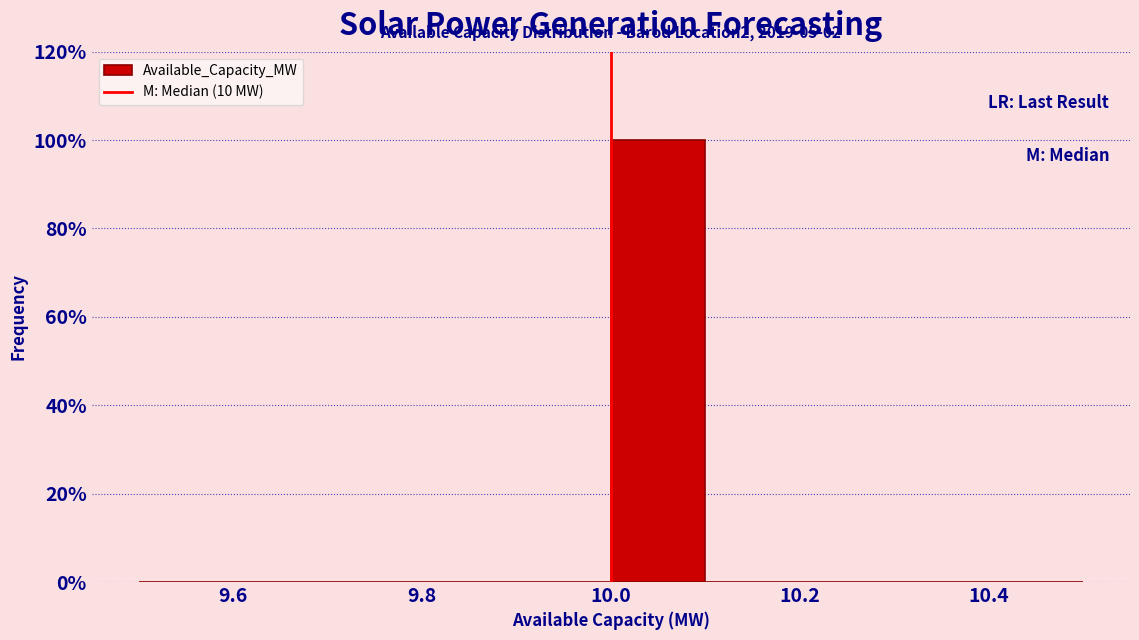

Which range on the x-axis has the tallest bar?

10.0 to 10.1